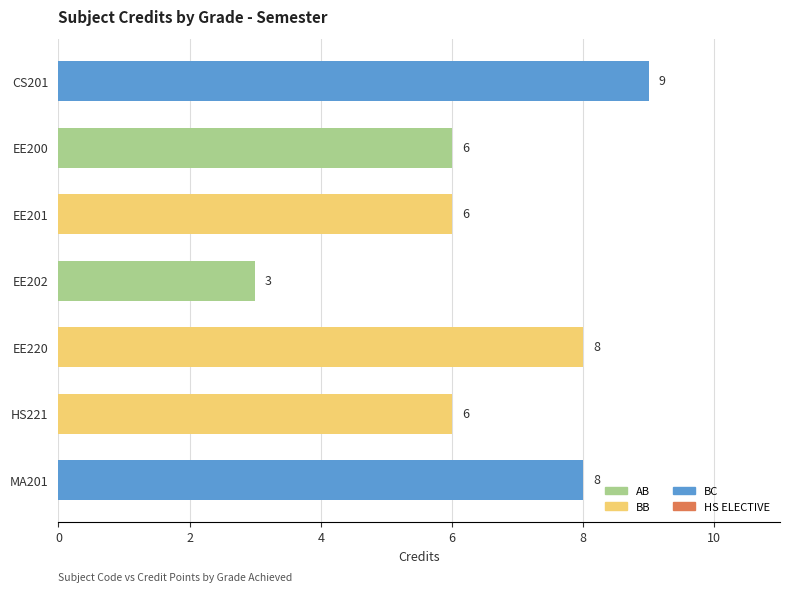

Approximately how many times larger is the value at HS221 compared to CS201?

0.7